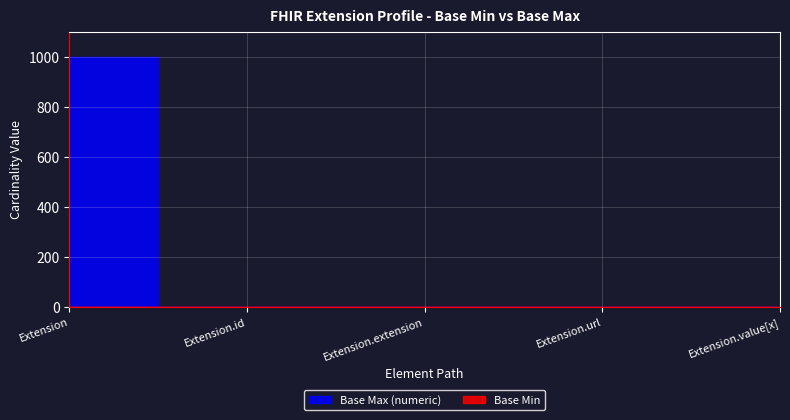

Which series has the largest total across all categories?

Base Max (numeric)